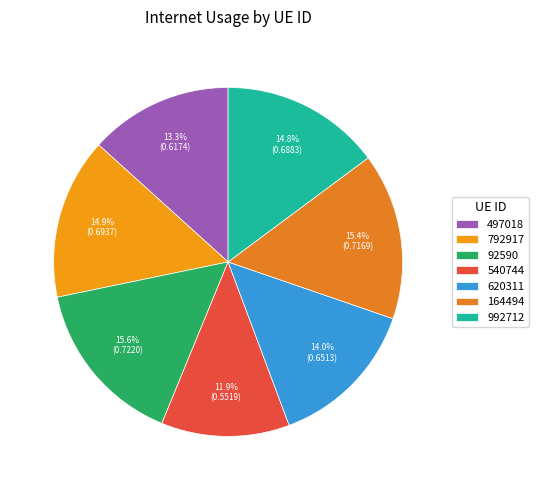

Does 497018 represent more than half of the total?

No